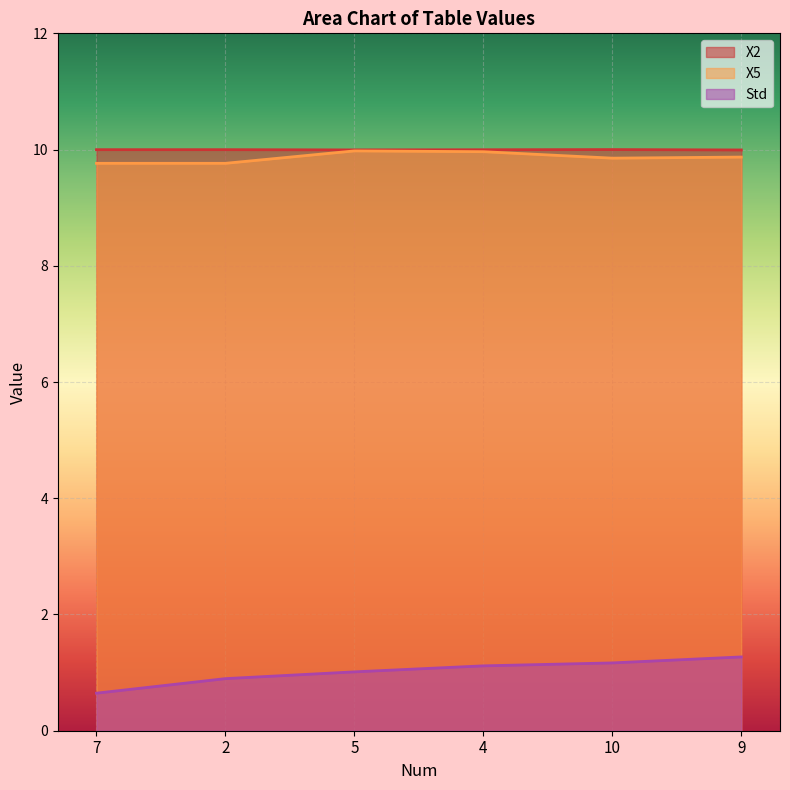

At how many categories does at least one series exceed 6?

6